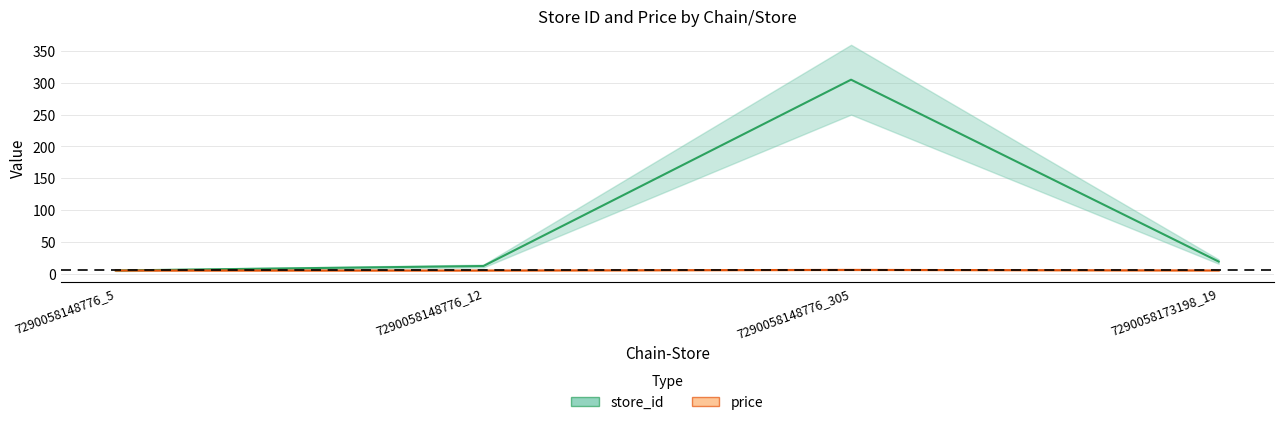

What is the sum of all price values?

20.7